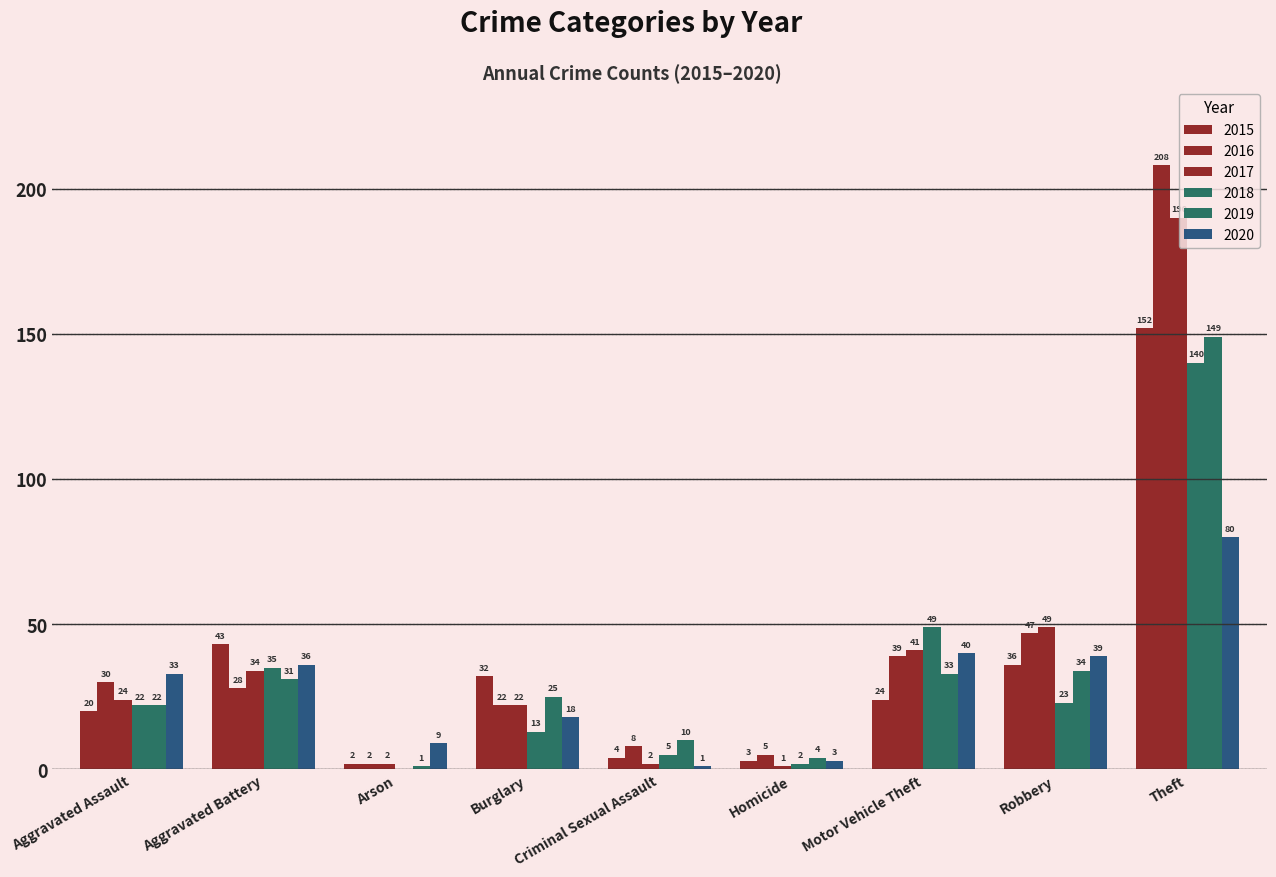

Which category has the highest value in the 2020 series?

Theft